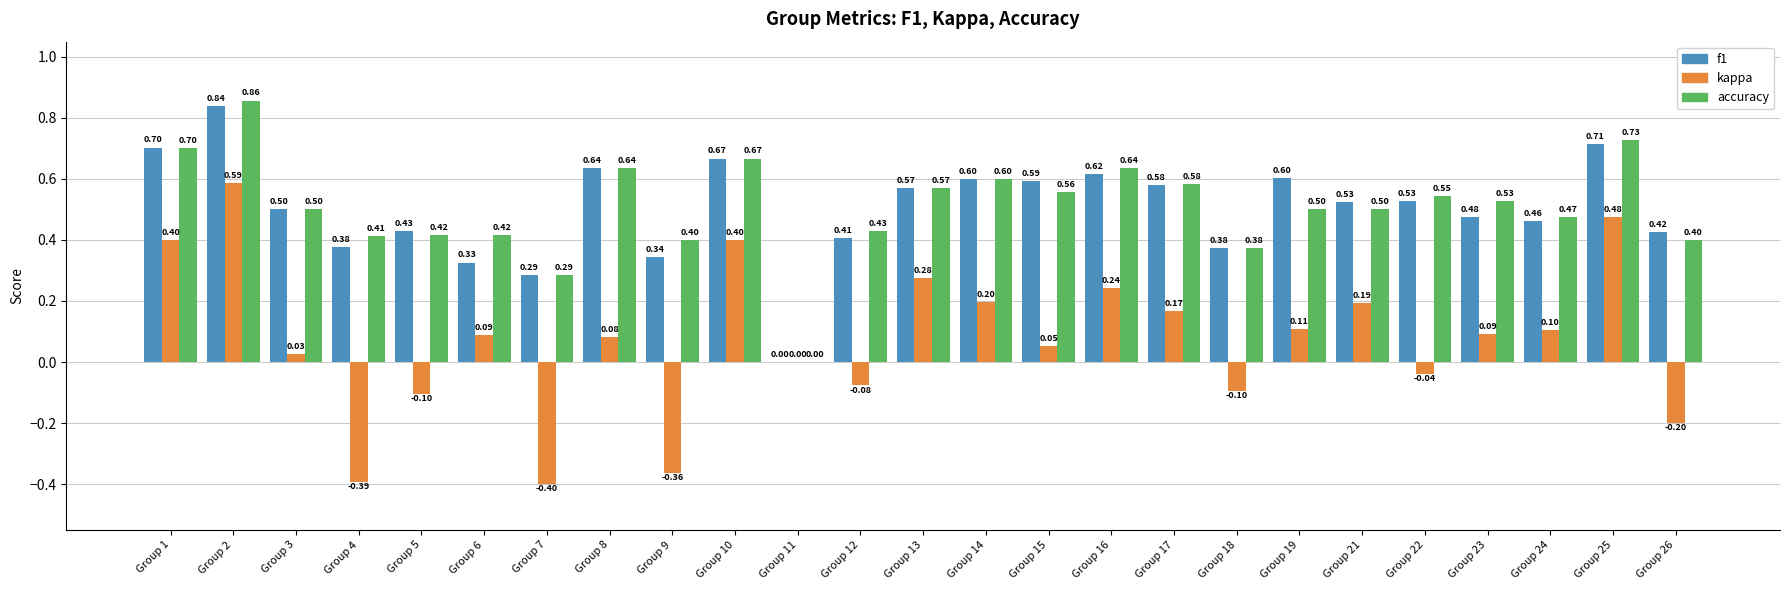

Between Group 4 and Group 15, which series saw the biggest shift?

kappa